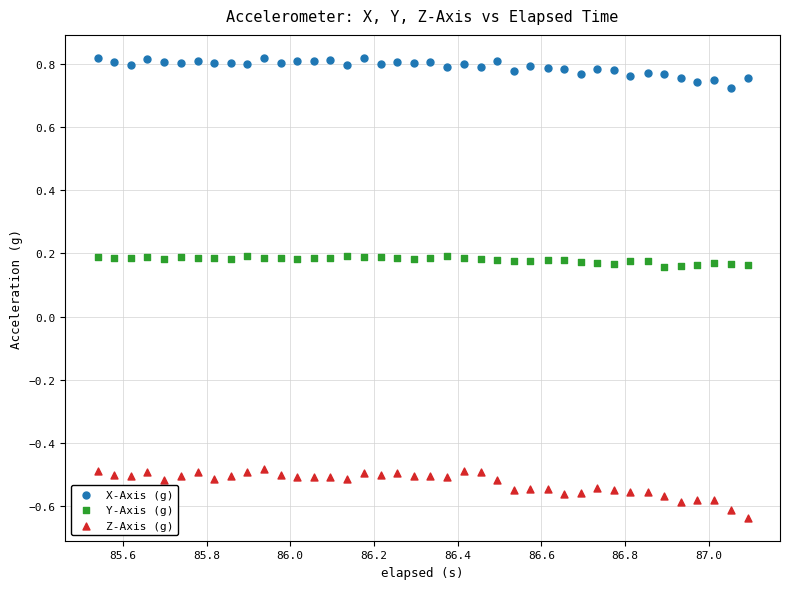

Which series reaches the minimum Y coordinate?

Z-Axis (g)